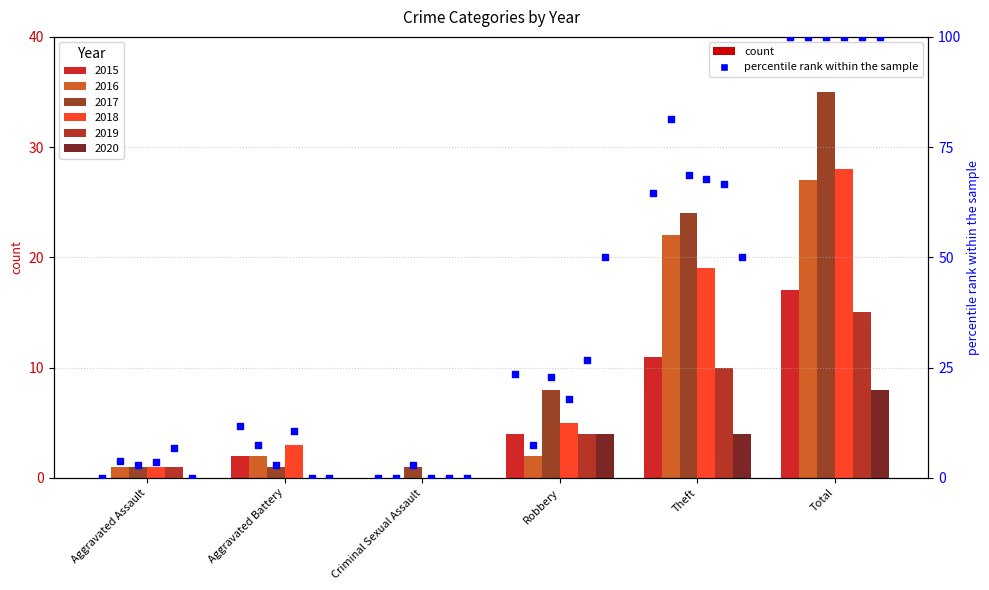

What is the change in value from Criminal Sexual Assault to Total?

+100.0